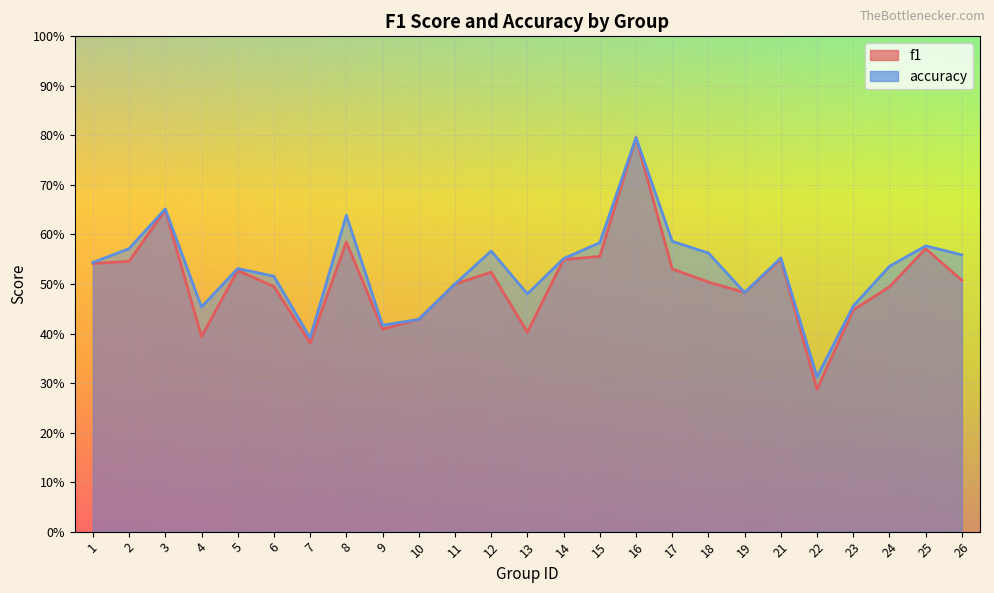

At which label does f1 reach its minimum?

22